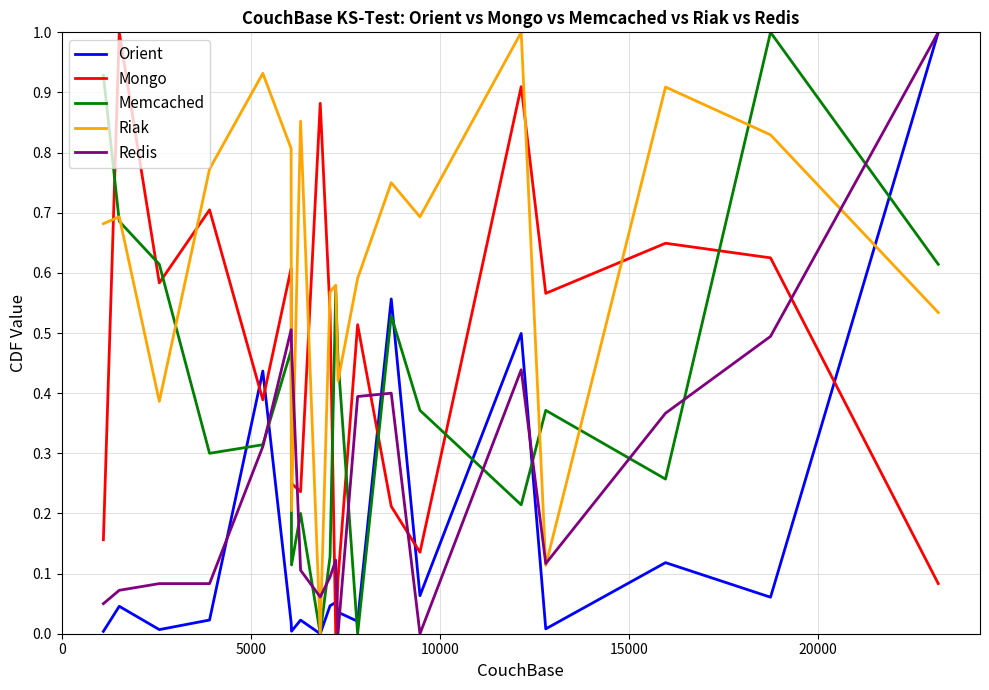

What is the maximum value for Orient?

1.0